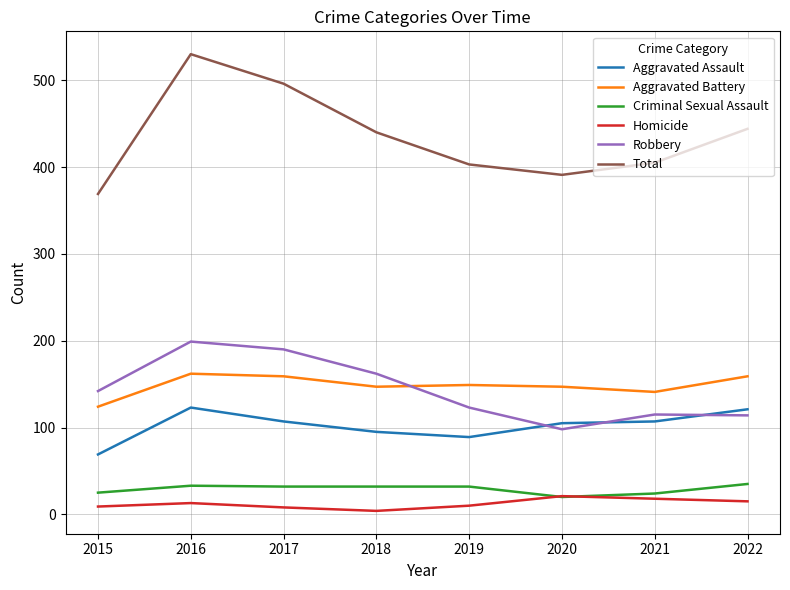

What is the spread (max minus min) of values at 2017?

488